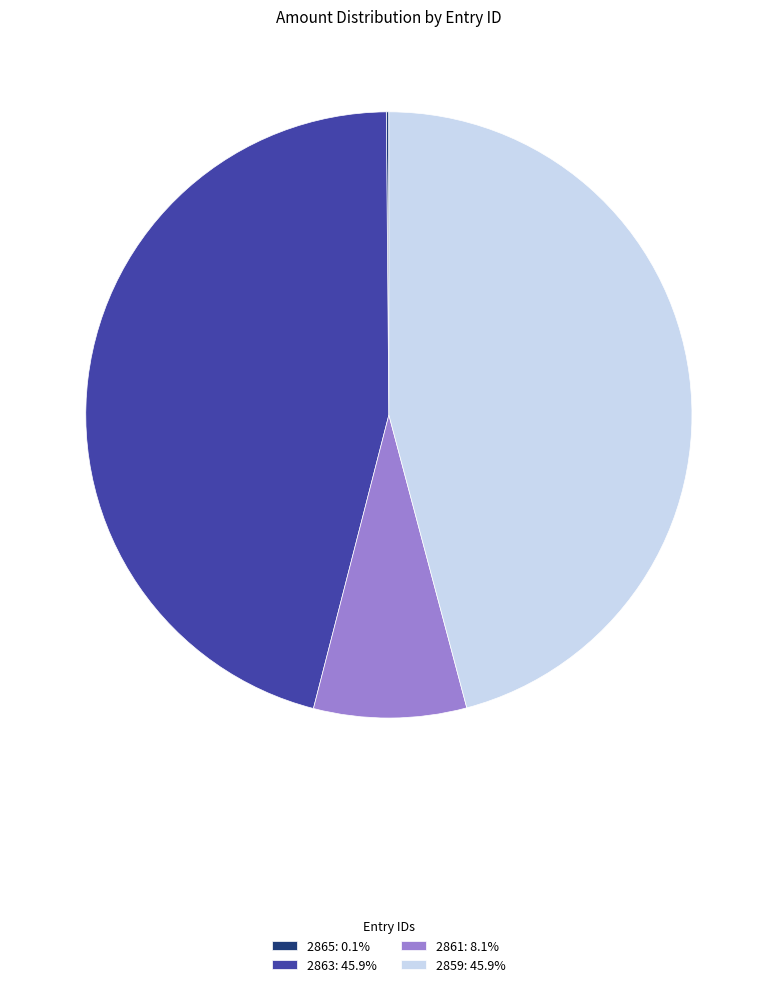

Does 2859: 45.9% represent more than half of the total?

No